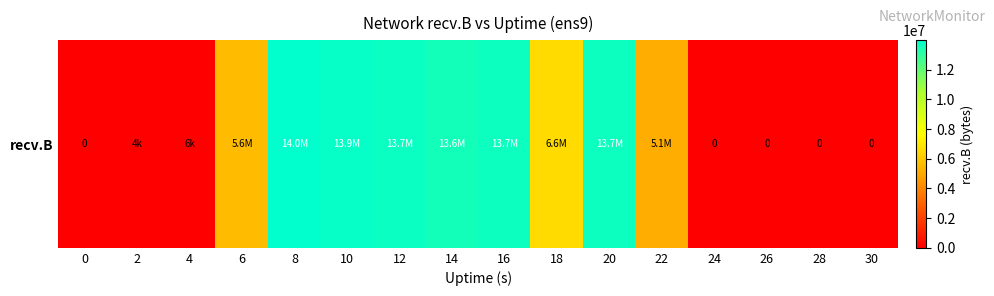

List the labels in order of value, largest first.

8, 10, 12, 16, 20, 14, 18, 6, 22, 4, 2, 0, 24, 26, 28, 30